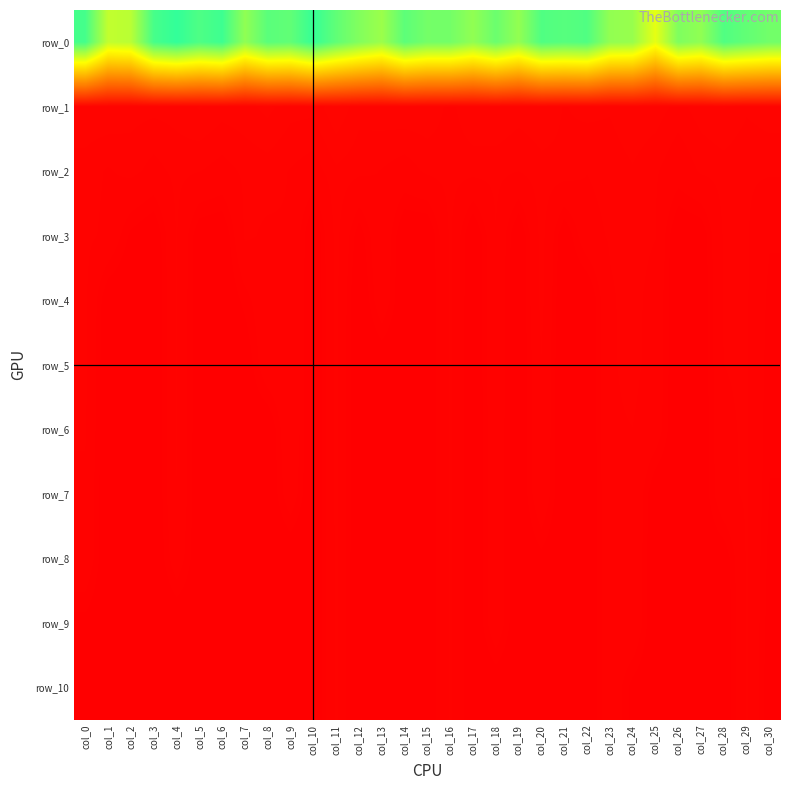

Reading right to left, list all the values displayed in this chart.

row_0: col_30=30460.5	col_29=31350.7	col_28=32319.5	col_27=28787.6	col_26=29754.2	col_25=24038.5	col_24=28369.1	col_23=28680.1	col_22=32339.5	col_21=31962.2	col_20=32331.3	col_19=28671.8	col_18=30868.3	col_17=28745.7	col_16=30372.4	col_15=30338.9	col_14=31649.9	col_13=28158.2	col_12=29584.3	col_11=31458.9	col_10=33799.1	col_9=31420.1	col_8=31801.0	col_7=28803.2	col_6=33367.9	col_5=32474.8	col_4=33996.0	col_3=32844.3	col_2=26533.5	col_1=26047.0	col_0=32946.8
row_1: col_30=437.8	col_29=409.5	col_28=469.2	col_27=435.4	col_26=377.3	col_25=436.3	col_24=451.4	col_23=406.5	col_22=420.9	col_21=395.1	col_20=446.6	col_19=430.5	col_18=466.8	col_17=451.9	col_16=381.0	col_15=447.9	col_14=458.2	col_13=441.8	col_12=423.5	col_11=525.3	col_10=421.6	col_9=424.1	col_8=486.9	col_7=443.9	col_6=430.3	col_5=473.6	col_4=425.4	col_3=419.9	col_2=425.4	col_1=457.2	col_0=451.5
row_2: col_30=344.6	col_29=346.2	col_28=366.9	col_27=345.7	col_26=265.6	col_25=345.3	col_24=392.8	col_23=361.7	col_22=334.8	col_21=385.0	col_20=377.4	col_19=334.7	col_18=356.7	col_17=365.3	col_16=366.3	col_15=351.6	col_14=288.7	col_13=329.4	col_12=356.0	col_11=386.0	col_10=290.0	col_9=328.2	col_8=364.6	col_7=348.5	col_6=299.9	col_5=336.3	col_4=357.0	col_3=302.1	col_2=360.8	col_1=323.7	col_0=369.4
row_3: col_30=210.5	col_29=346.2	col_28=350.3	col_27=54.3	col_26=19.0	col_25=335.6	col_24=364.1	col_23=342.0	col_22=295.4	col_21=45.9	col_20=377.4	col_19=26.3	col_18=330.2	col_17=9.9	col_16=353.8	col_15=21.1	col_14=24.8	col_13=324.9	col_12=74.9	col_11=373.4	col_10=10.4	col_9=328.2	col_8=318.0	col_7=348.5	col_6=29.4	col_5=60.5	col_4=341.4	col_3=30.4	col_2=109.8	col_1=310.8	col_0=356.9
row_4: col_30=171.4	col_29=346.2	col_28=350.3	col_27=42.8	col_26=15.9	col_25=292.9	col_24=364.1	col_23=320.4	col_22=5.7	col_21=11.1	col_20=368.6	col_19=21.9	col_18=330.0	col_17=1.2	col_16=353.8	col_15=4.1	col_14=16.1	col_13=296.5	col_12=3.5	col_11=363.3	col_10=7.0	col_9=328.2	col_8=302.2	col_7=160.8	col_6=25.0	col_5=44.8	col_4=341.4	col_3=12.0	col_2=12.1	col_1=44.4	col_0=356.9
row_5: col_30=155.6	col_29=346.2	col_28=332.8	col_27=42.8	col_26=15.9	col_25=292.9	col_24=358.2	col_23=320.4	col_22=3.0	col_21=10.9	col_20=327.2	col_19=21.9	col_18=330.0	col_17=1.0	col_16=353.8	col_15=4.0	col_14=15.9	col_13=35.0	col_12=3.0	col_11=363.3	col_10=7.0	col_9=328.2	col_8=297.5	col_7=46.2	col_6=24.9	col_5=44.8	col_4=341.4	col_3=11.9	col_2=10.9	col_1=21.1	col_0=356.9
row_6: col_30=142.8	col_29=346.2	col_28=313.8	col_27=42.8	col_26=15.9	col_25=276.0	col_24=332.1	col_23=320.4	col_22=3.0	col_21=10.9	col_20=327.2	col_19=21.9	col_18=304.4	col_17=1.0	col_16=353.8	col_15=4.0	col_14=15.9	col_13=20.0	col_12=3.0	col_11=363.3	col_10=7.0	col_9=328.2	col_8=29.4	col_7=42.8	col_6=24.9	col_5=44.8	col_4=341.4	col_3=11.9	col_2=10.9	col_1=20.9	col_0=345.3
row_7: col_30=130.8	col_29=346.2	col_28=306.2	col_27=42.8	col_26=15.9	col_25=41.4	col_24=332.1	col_23=313.3	col_22=3.0	col_21=10.9	col_20=315.5	col_19=21.9	col_18=304.4	col_17=1.0	col_16=353.8	col_15=4.0	col_14=15.9	col_13=19.9	col_12=3.0	col_11=363.3	col_10=7.0	col_9=285.4	col_8=21.9	col_7=42.8	col_6=24.9	col_5=44.8	col_4=331.4	col_3=11.9	col_2=10.9	col_1=20.9	col_0=307.9
row_8: col_30=104.2	col_29=346.2	col_28=59.4	col_27=42.8	col_26=15.9	col_25=20.1	col_24=332.1	col_23=313.3	col_22=3.0	col_21=10.9	col_20=103.5	col_19=21.9	col_18=304.4	col_17=1.0	col_16=353.8	col_15=4.0	col_14=15.9	col_13=19.9	col_12=3.0	col_11=354.6	col_10=7.0	col_9=30.5	col_8=21.9	col_7=42.8	col_6=24.9	col_5=44.8	col_4=279.6	col_3=11.9	col_2=10.9	col_1=20.9	col_0=305.7
row_9: col_30=86.5	col_29=346.2	col_28=33.9	col_27=42.8	col_26=15.9	col_25=19.9	col_24=332.1	col_23=313.3	col_22=3.0	col_21=10.9	col_20=50.1	col_19=21.9	col_18=304.4	col_17=1.0	col_16=353.8	col_15=4.0	col_14=15.9	col_13=19.9	col_12=3.0	col_11=354.6	col_10=7.0	col_9=27.9	col_8=21.9	col_7=42.8	col_6=24.9	col_5=44.8	col_4=35.9	col_3=11.9	col_2=10.9	col_1=20.9	col_0=100.8
row_10: col_30=67.3	col_29=346.2	col_28=33.8	col_27=42.8	col_26=15.9	col_25=19.9	col_24=95.1	col_23=313.3	col_22=3.0	col_21=10.9	col_20=49.8	col_19=21.9	col_18=41.6	col_17=1.0	col_16=353.8	col_15=4.0	col_14=15.9	col_13=19.9	col_12=3.0	col_11=354.6	col_10=7.0	col_9=27.9	col_8=21.9	col_7=42.8	col_6=24.9	col_5=44.8	col_4=23.9	col_3=11.9	col_2=10.9	col_1=20.9	col_0=34.5